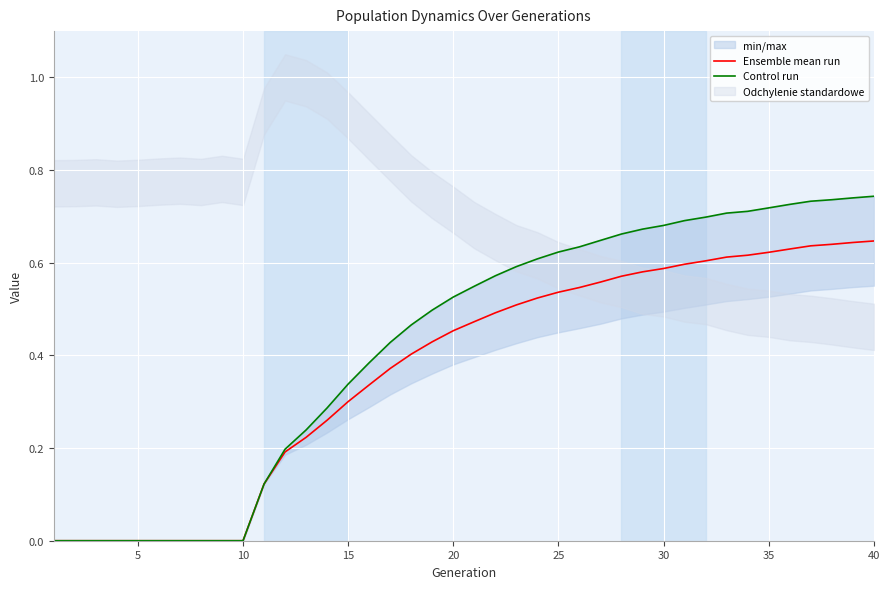

Reading left to right, transcribe all the data shown in this chart.

Ensemble mean run: 0.0	0.0	0.0	0.0	0.0	0.0	0.0	0.0	0.0	0.0	0.1	0.2	0.2	0.3	0.3	0.3	0.4	0.4	0.4	0.5	0.5	0.5	0.5	0.5	0.5	0.5	0.6	0.6	0.6	0.6	0.6	0.6	0.6	0.6	0.6	0.6	0.6	0.6	0.6	0.6
Control run: 0.0	0.0	0.0	0.0	0.0	0.0	0.0	0.0	0.0	0.0	0.1	0.2	0.2	0.3	0.3	0.4	0.4	0.5	0.5	0.5	0.5	0.6	0.6	0.6	0.6	0.6	0.6	0.7	0.7	0.7	0.7	0.7	0.7	0.7	0.7	0.7	0.7	0.7	0.7	0.7